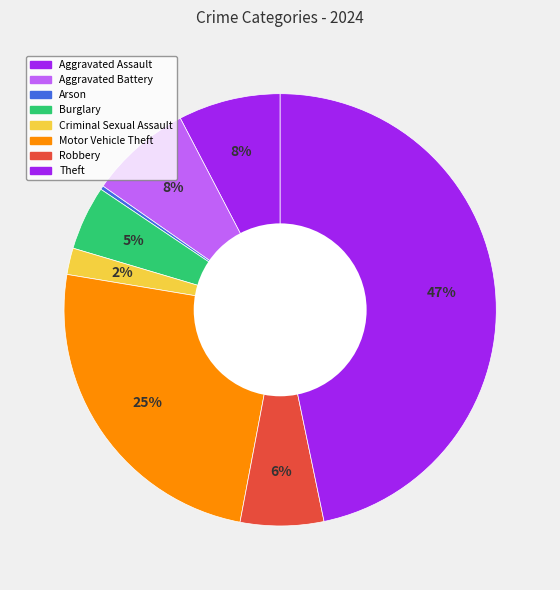

Is there any slice that represents more than half of the pie?

No